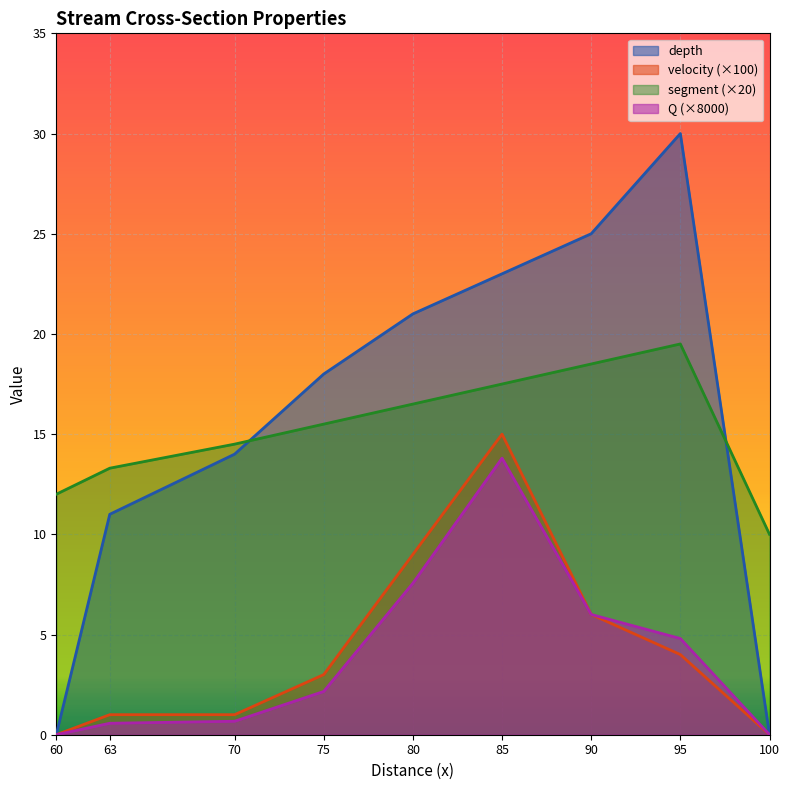

How many values in the depth series exceed 18?

4